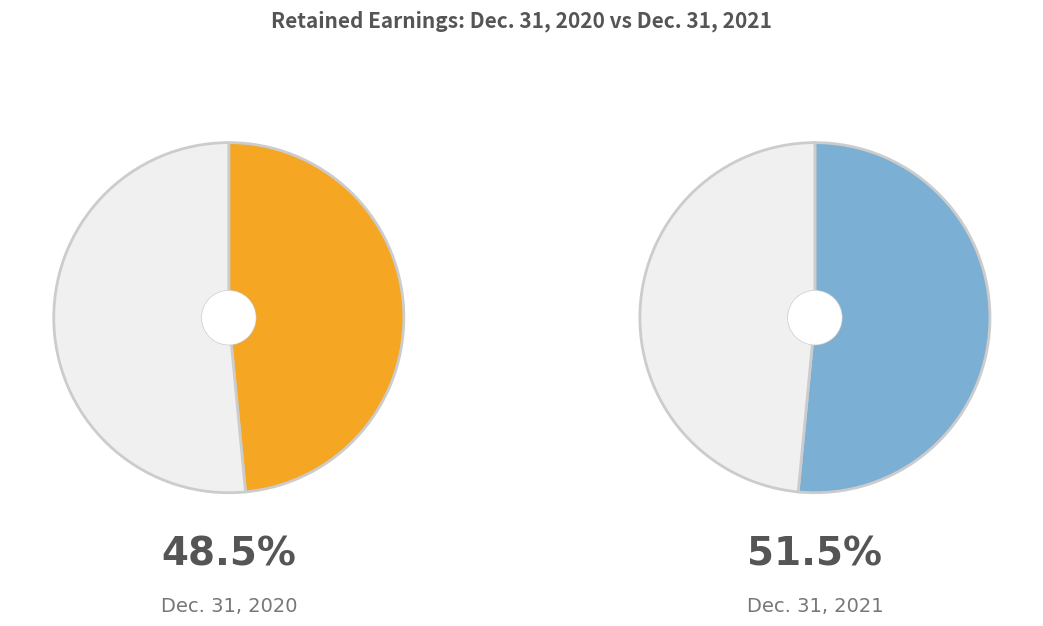

Which has a higher value, Dec. 31, 2020 or Dec. 31, 2021?

Dec. 31, 2021